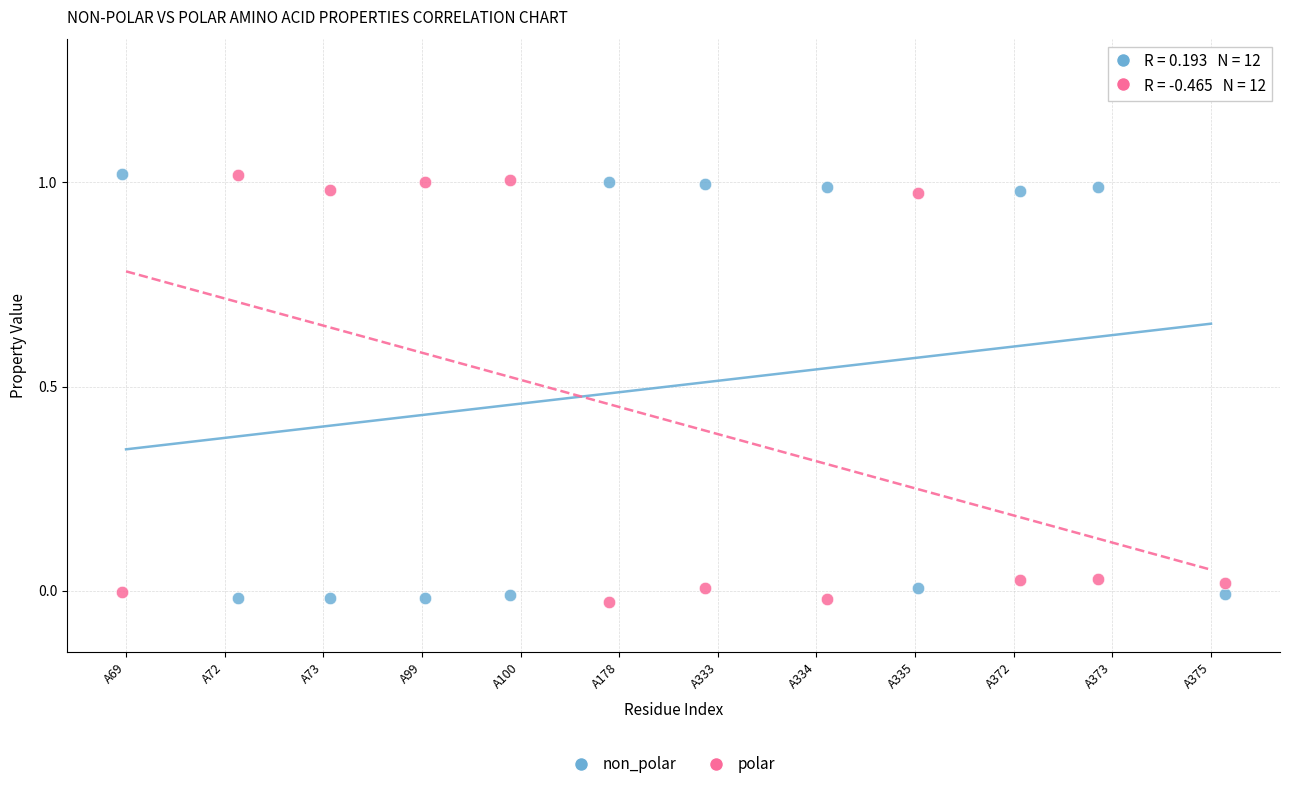

Across all data points, what is the range of X values (max minus min)?

11.2